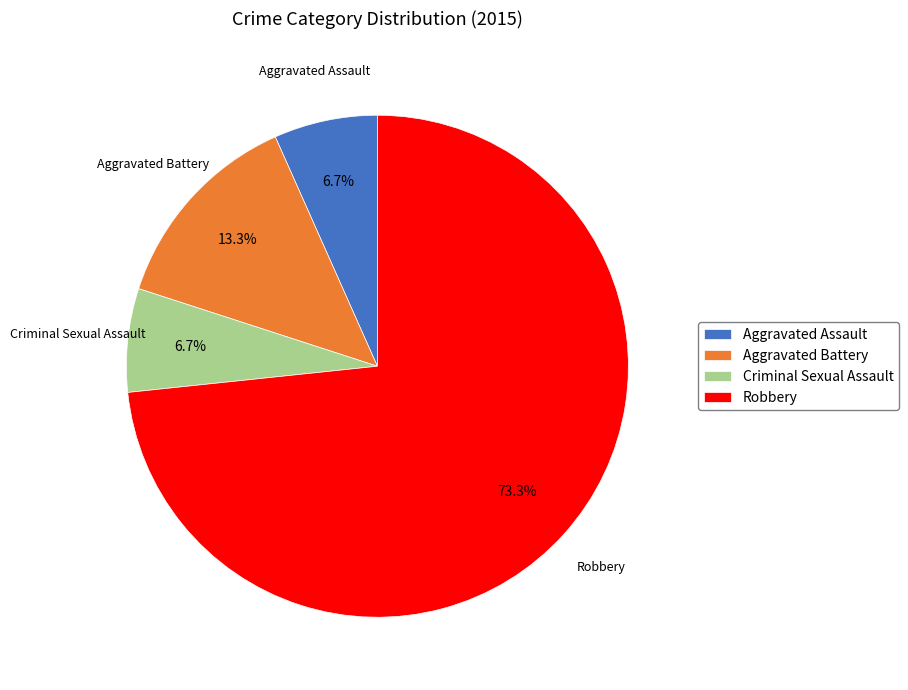

True or false: Aggravated Assault accounts for 1% of the total.

False